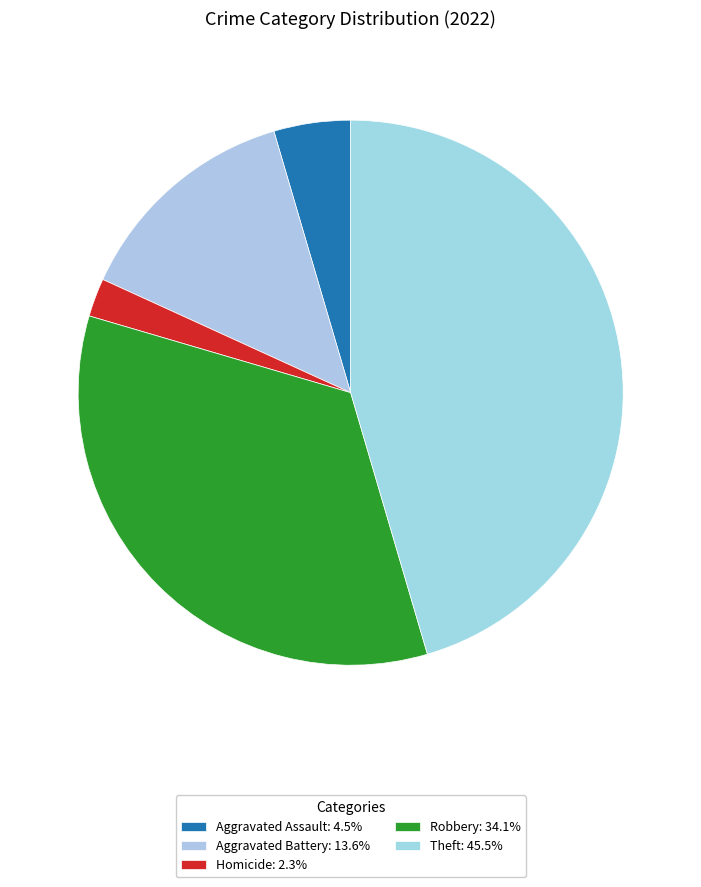

How many segments does this pie chart have?

5